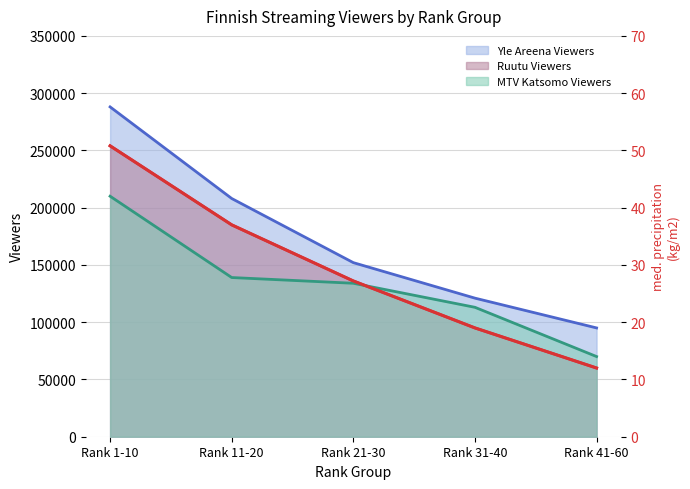

What is the total value across all series at Rank 11-20?

532037.0